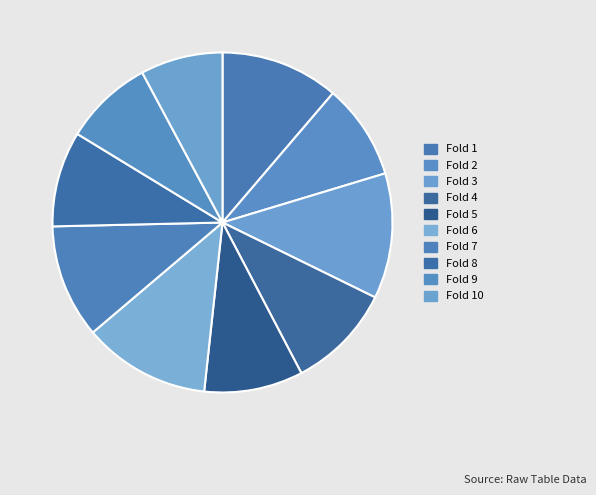

Does any single category account for the majority?

No